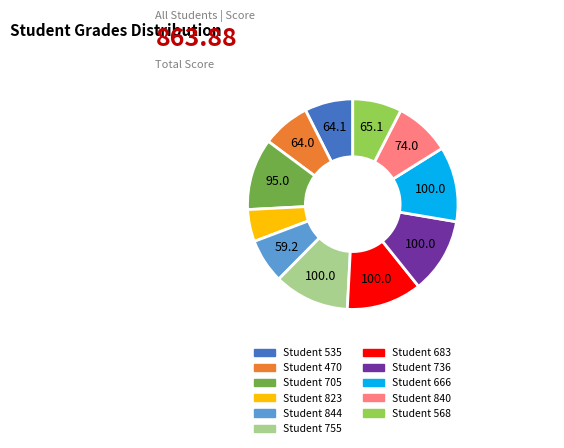

Does any single category account for the majority?

No